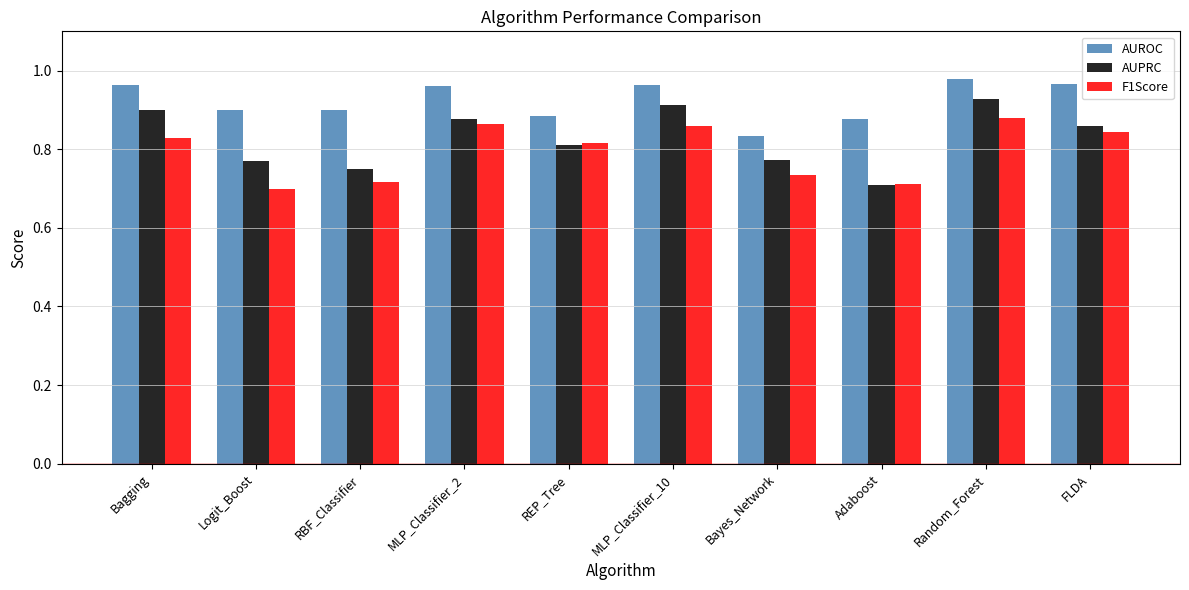

Rank the series at RBF_Classifier from lowest to highest value.

F1Score, AUPRC, AUROC